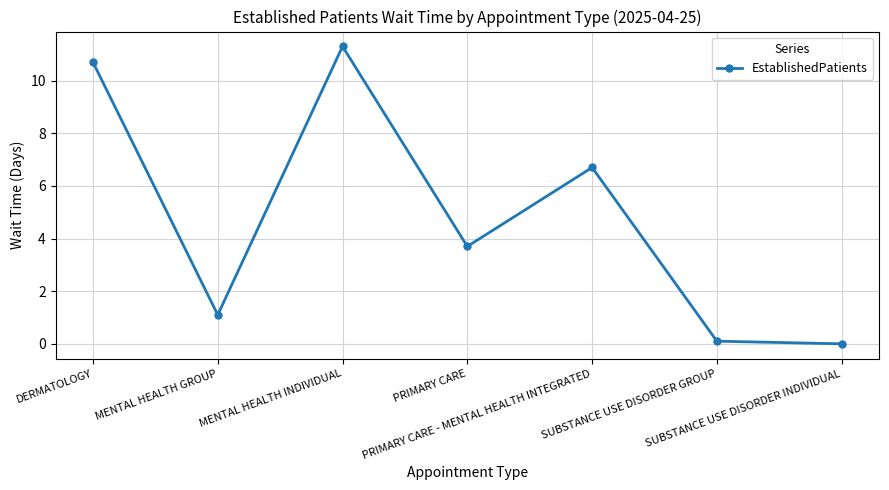

What is the greatest value displayed?

11.3